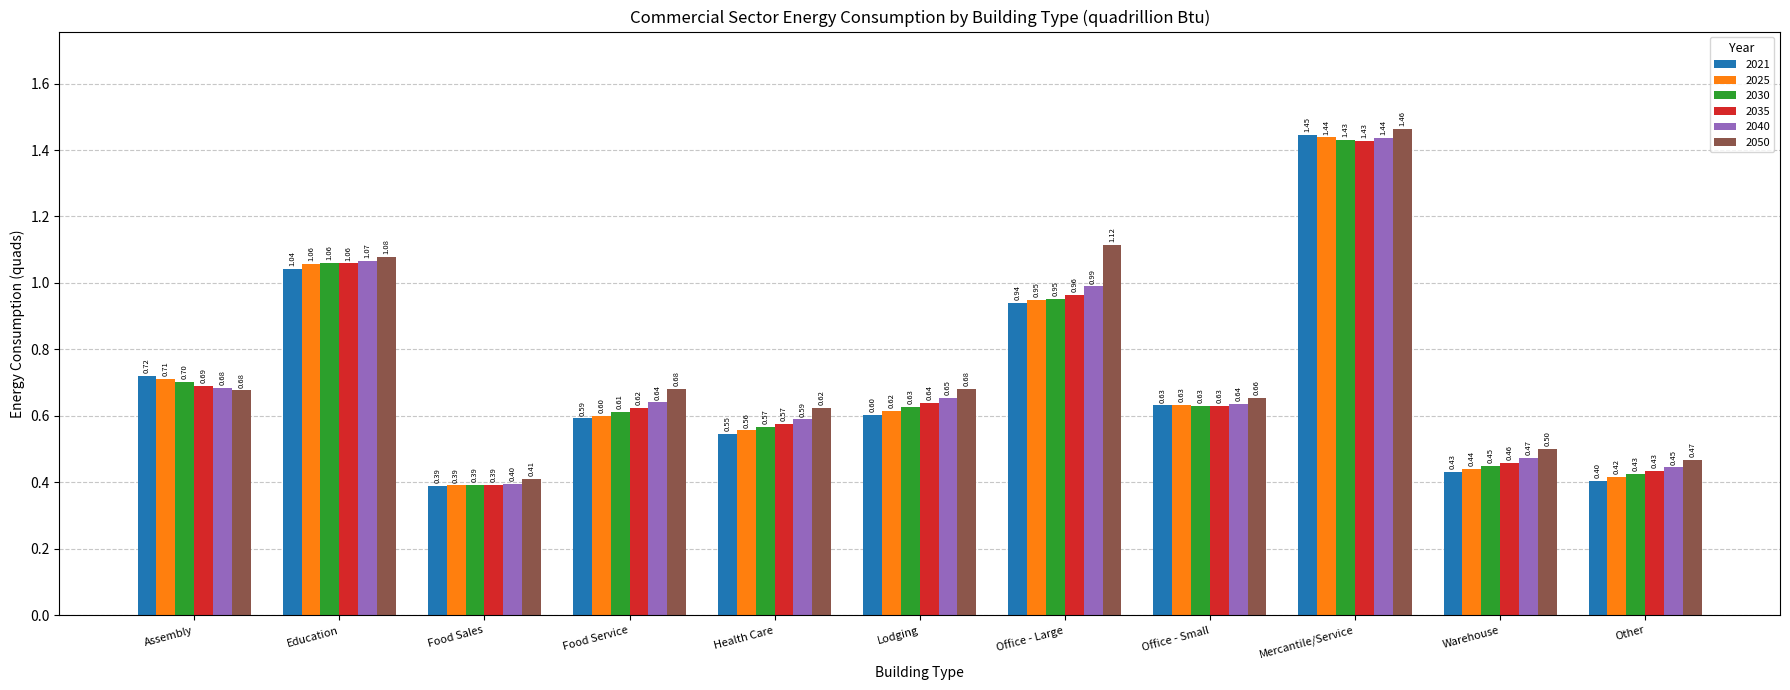

What is the difference between the second highest and second lowest values in the 2030 series?

0.6